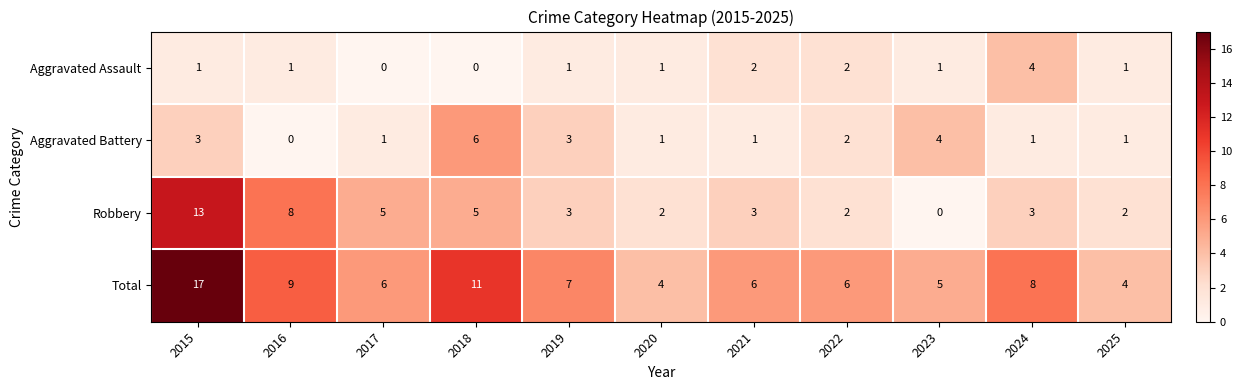

Is it true that Total equals 4 at 2020?

True